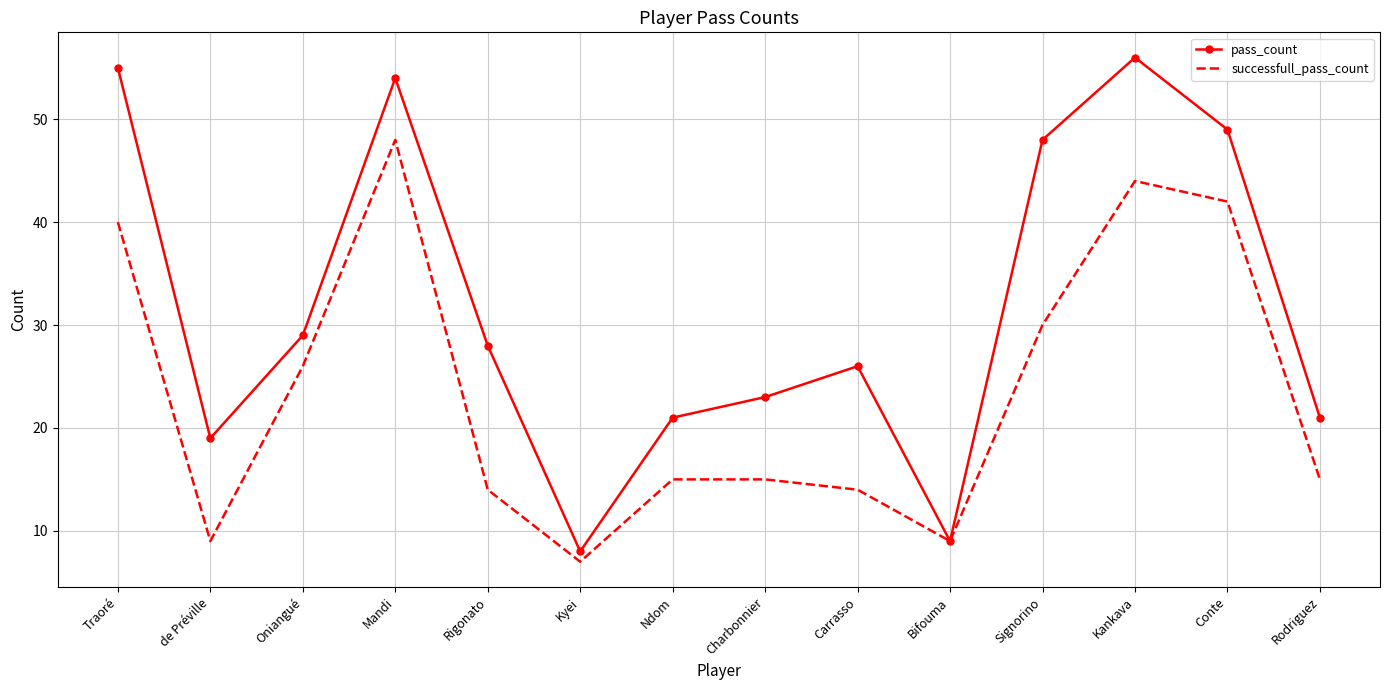

Rank the series by their maximum value, from lowest to highest.

successfull_pass_count, pass_count